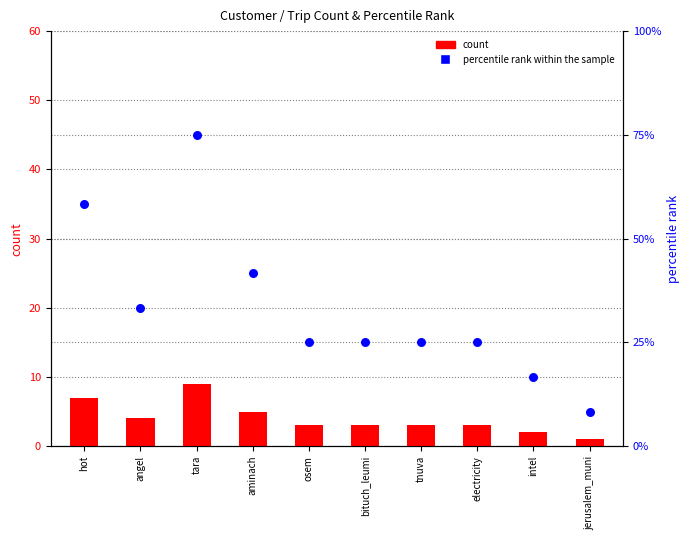

At how many categories does at least one series exceed 54?

2